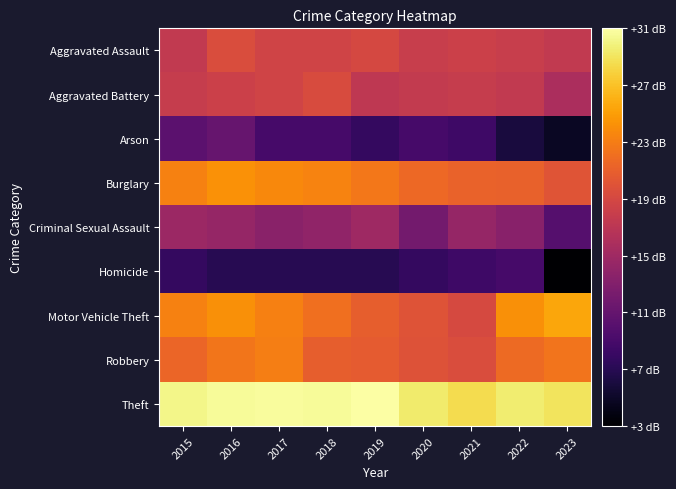

What is the spread (max minus min) of values at 2020?

21.7